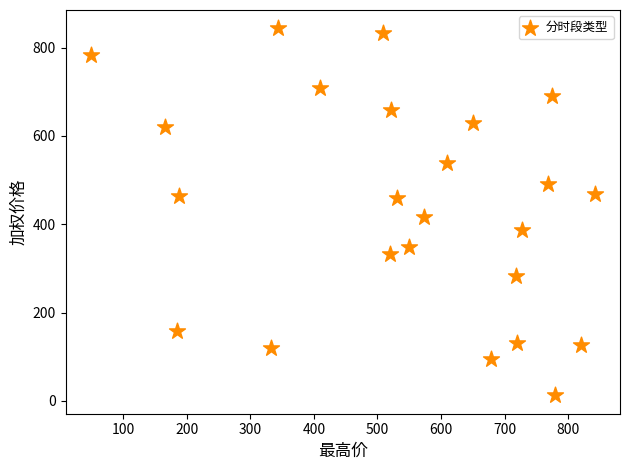

What is the range of X values (max minus min)?

792.5